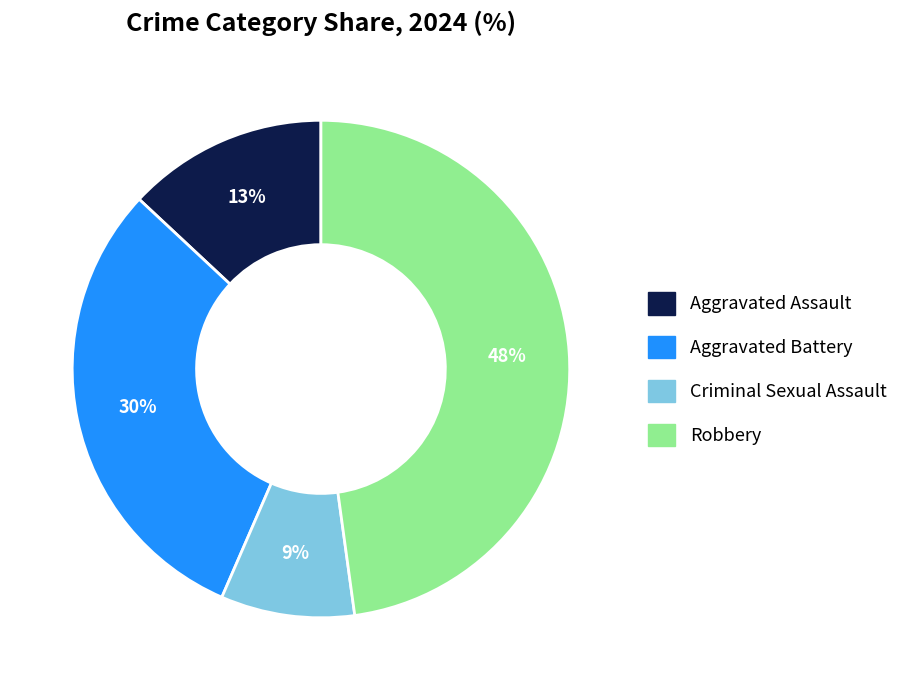

Count the number of slices in the pie.

4